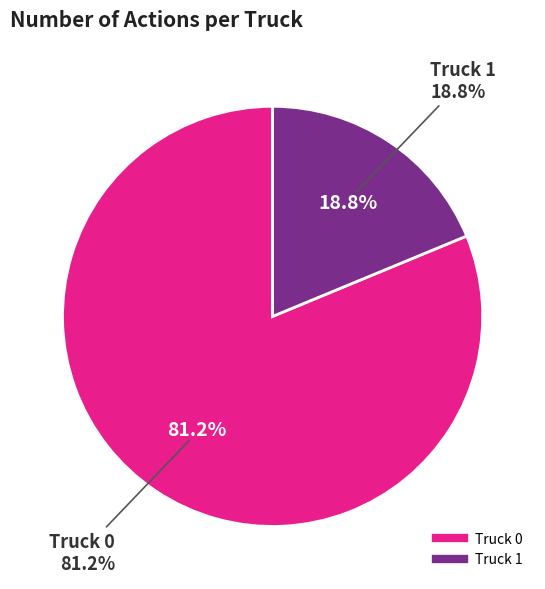

To the nearest percent, what is the average slice percentage?

50%